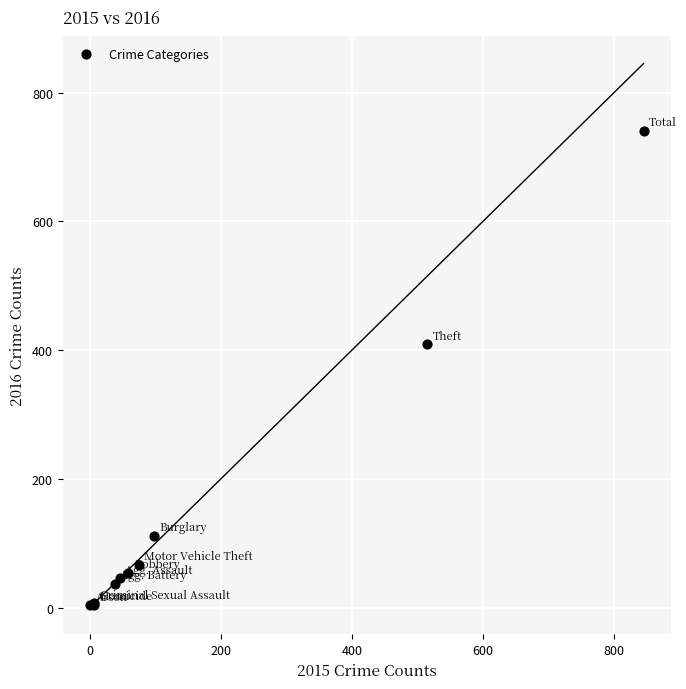

What Y value in the scatter plot is closest to 372?

409